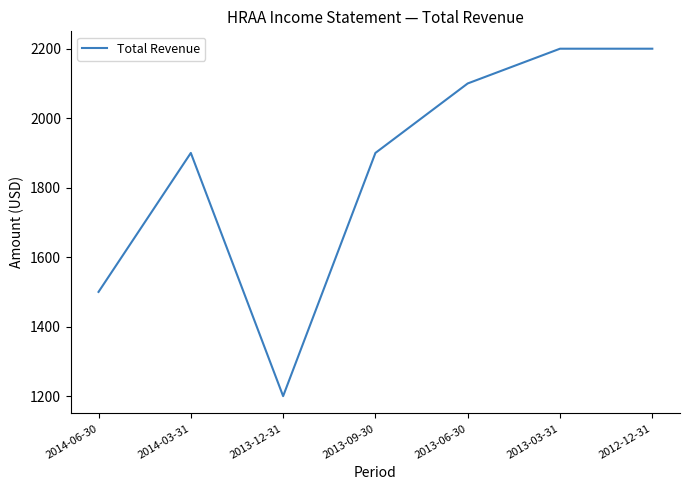

What is the smallest value displayed?

1200